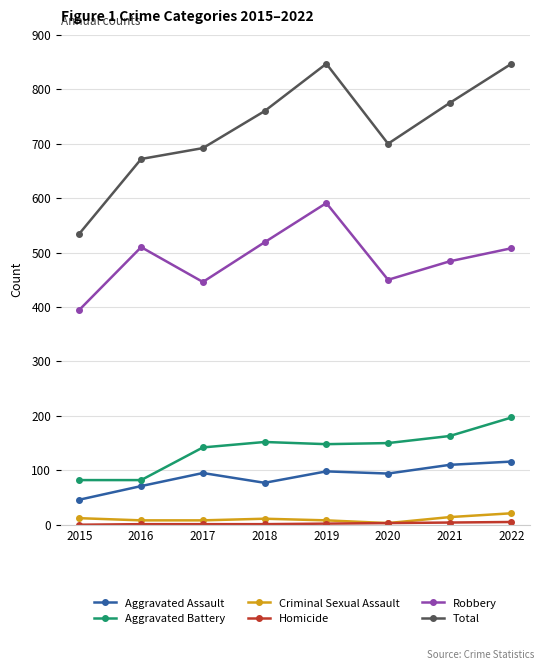

At which category does Total reach its first local valley?

2020